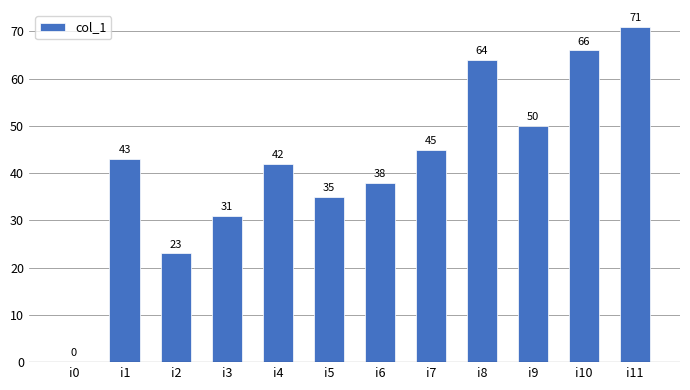

What is the sum of all values?

508